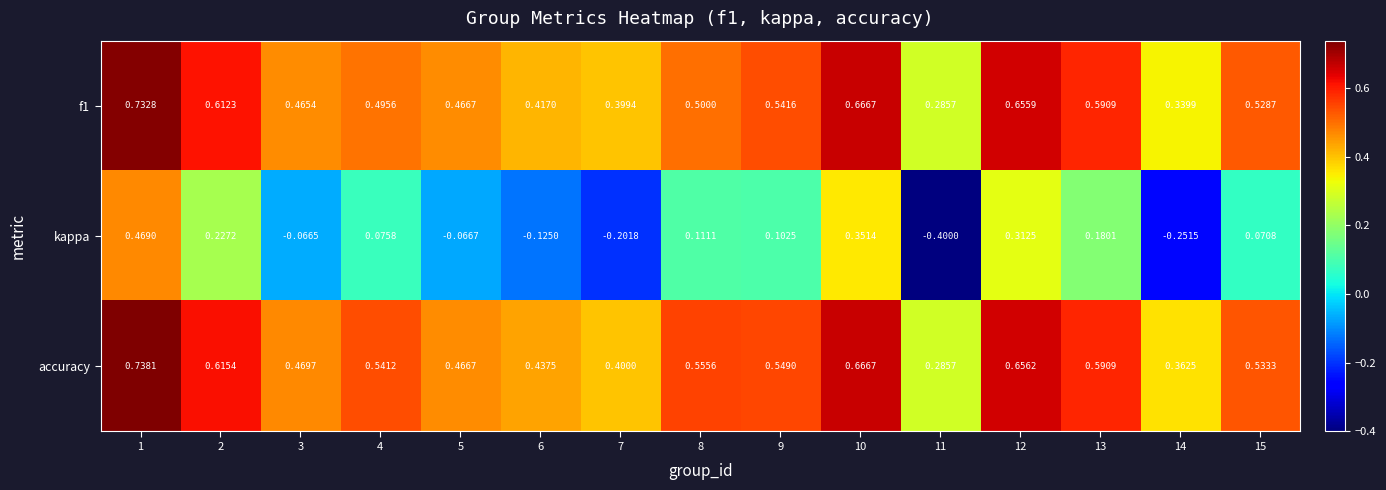

Which series has the widest spread of values?

kappa